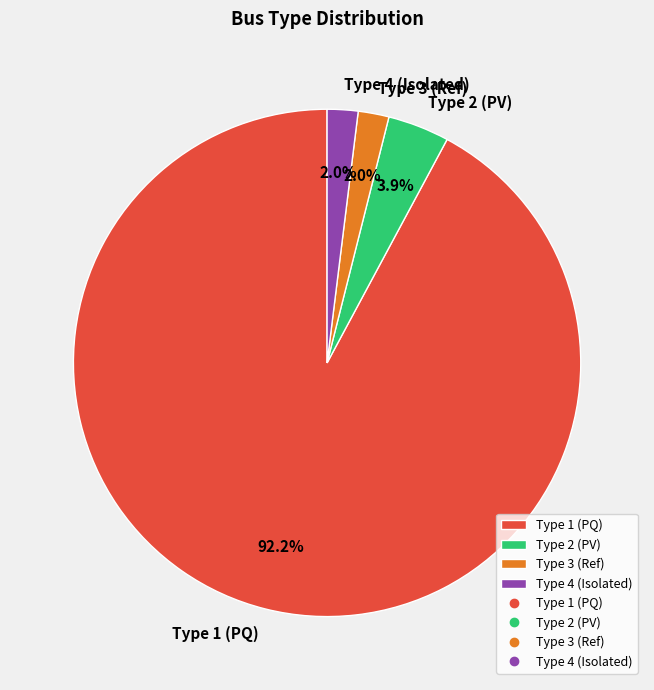

Is the sum of Type 1 (PQ) and Type 2 (PV) greater than half?

Yes